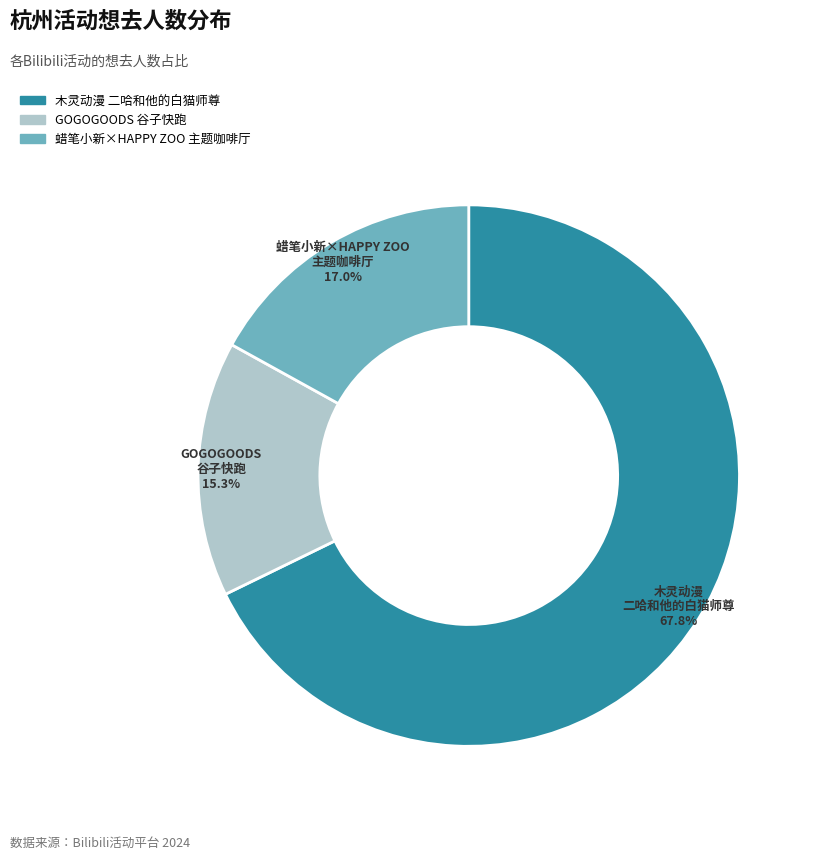

Does any single category account for the majority?

Yes